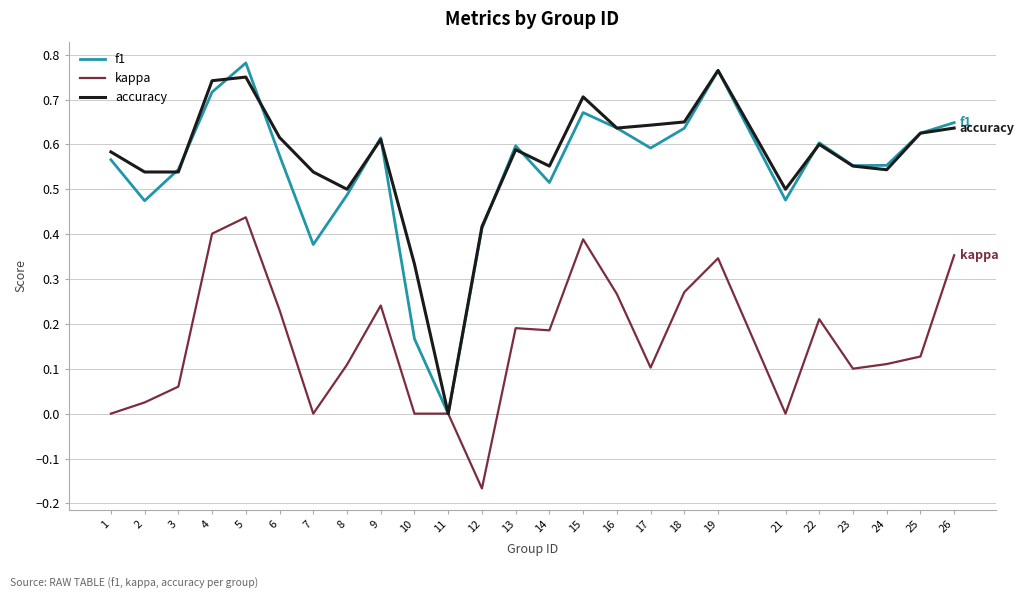

Which series has the largest total across all categories?

accuracy